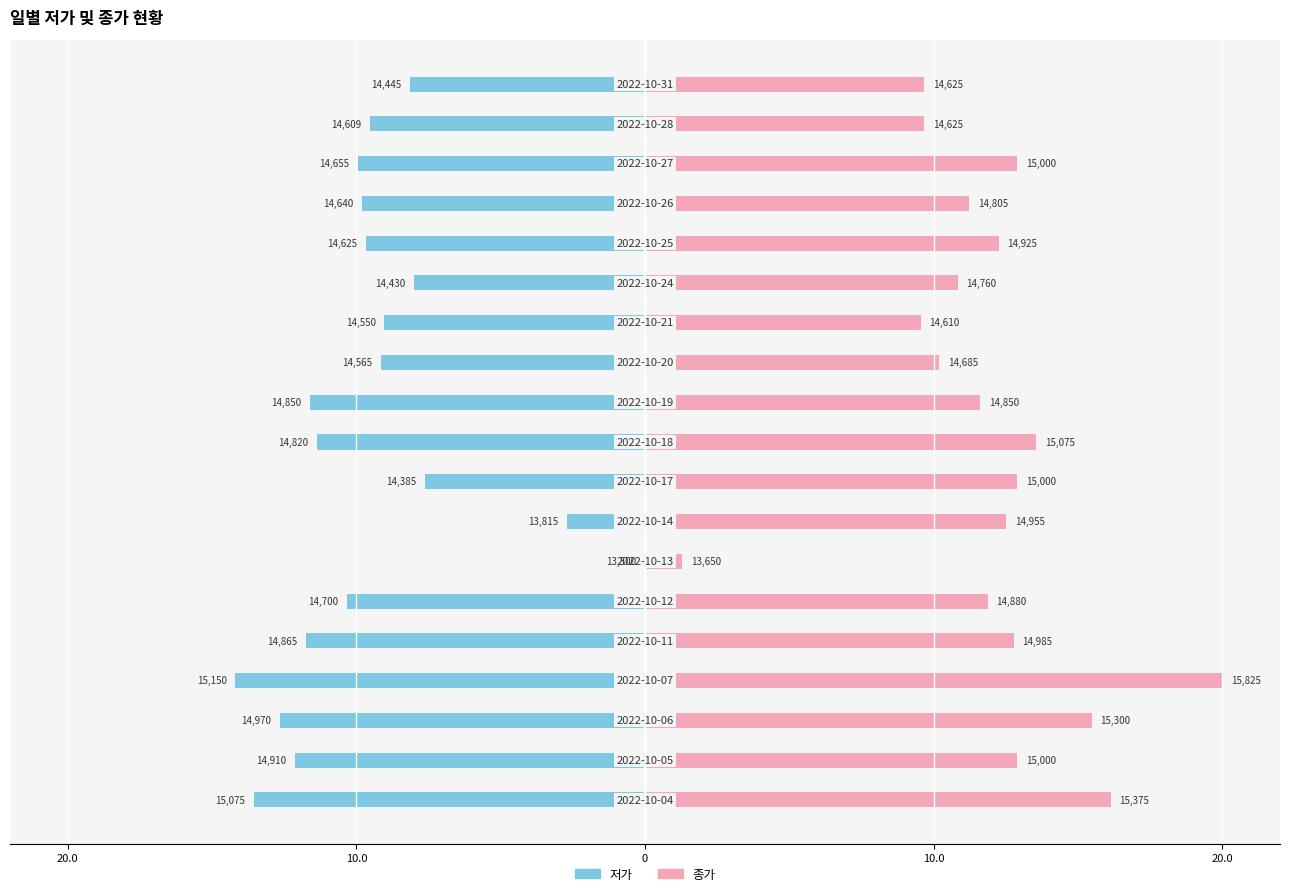

What is the sum of all 저가 values?

-181.2